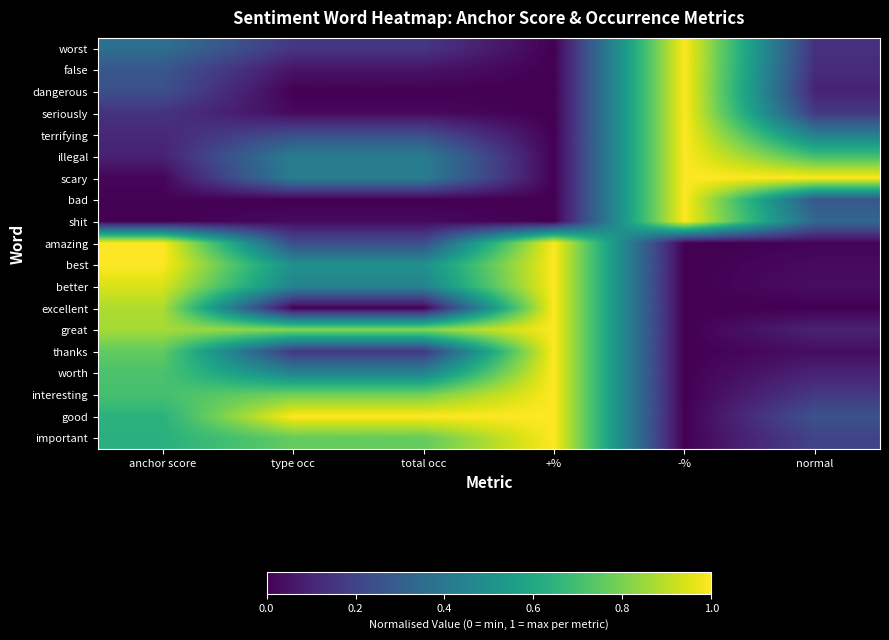

What is the maximum value shown in the chart?

1.0